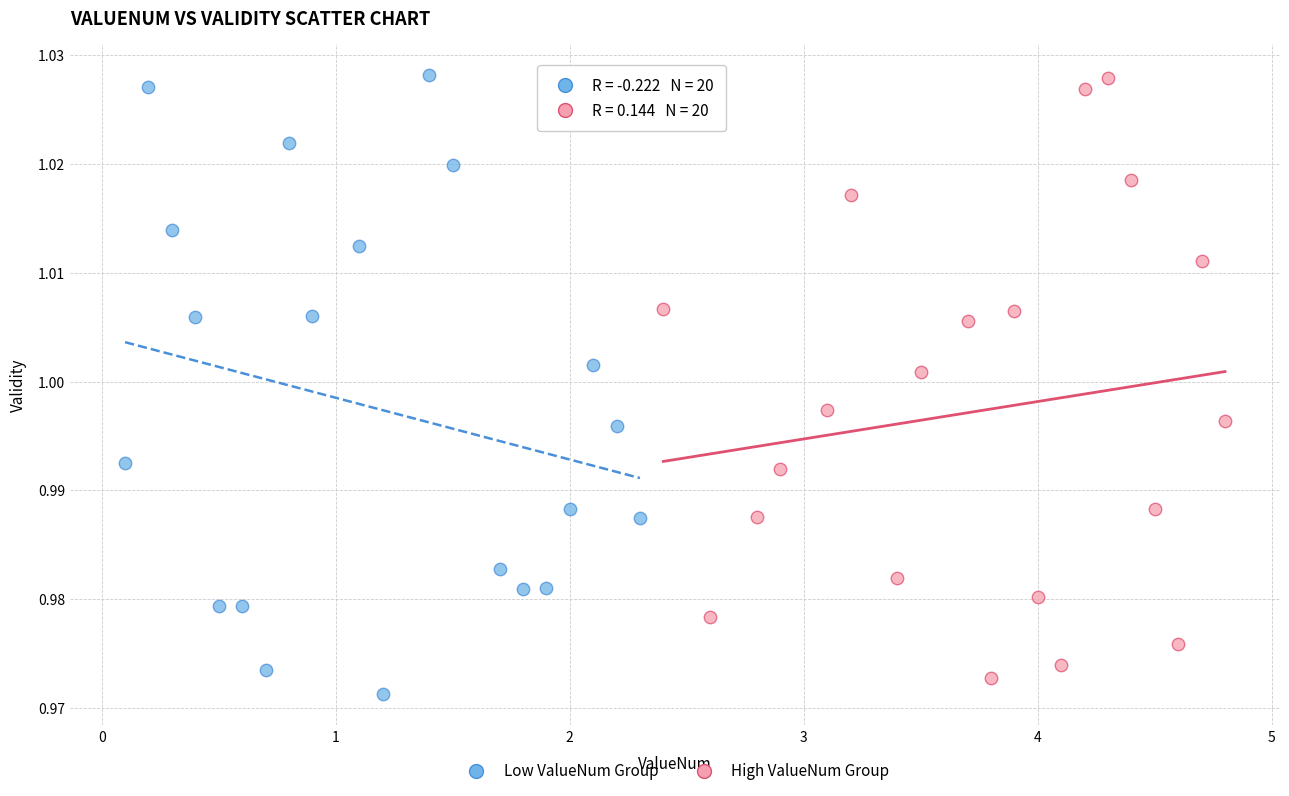

What are all the series names shown in the legend?

Low ValueNum Group, High ValueNum Group